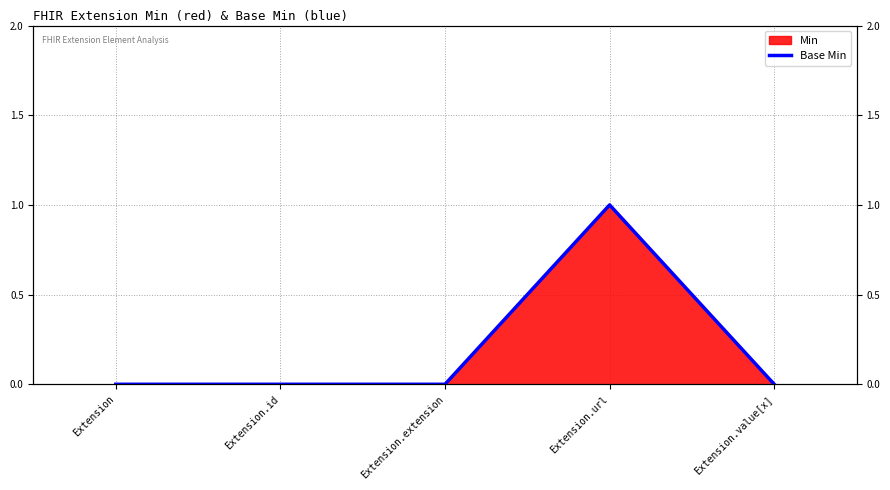

How many values are above zero?

1